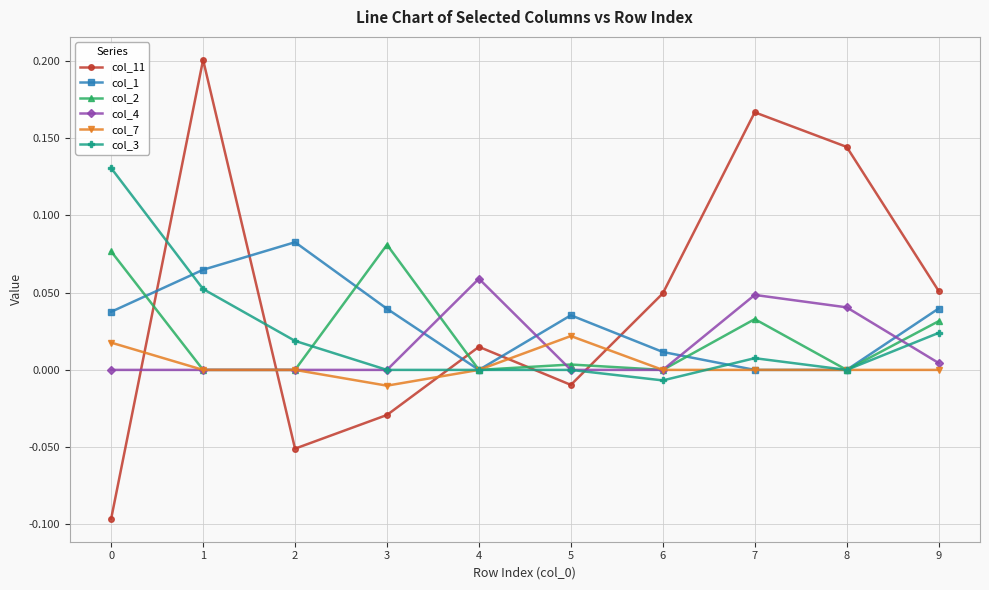

True or false: col_7 has a value of 0.0 at 7.

True